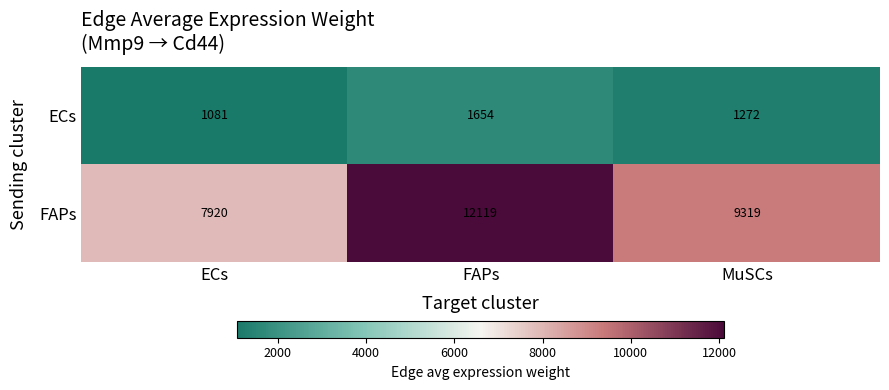

At how many categories does at least one series exceed 7011?

3